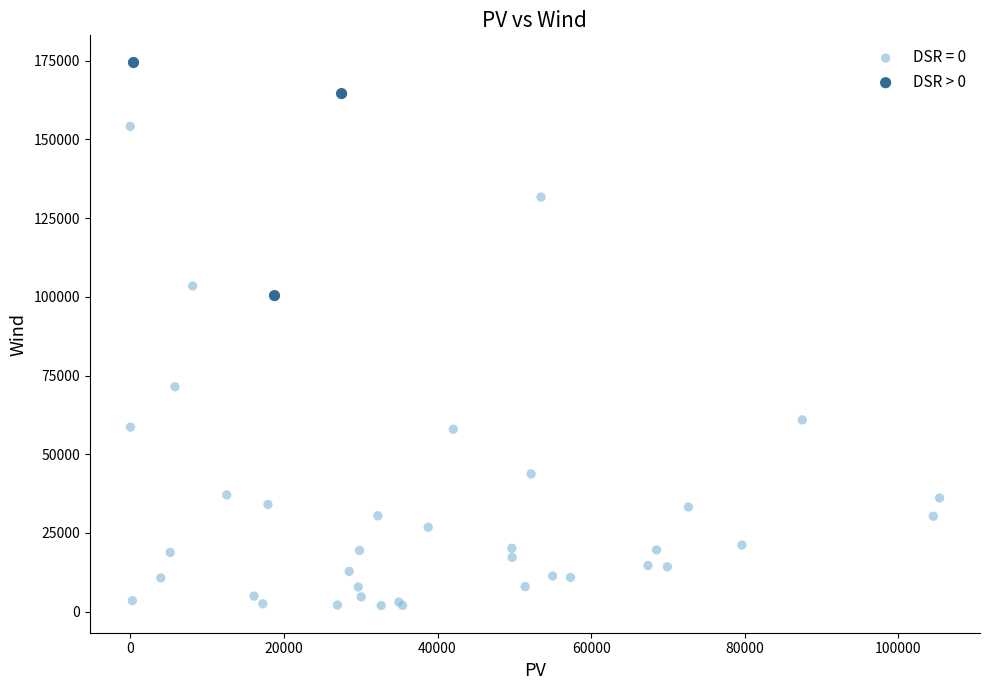

Which series reaches the minimum Y coordinate?

DSR = 0